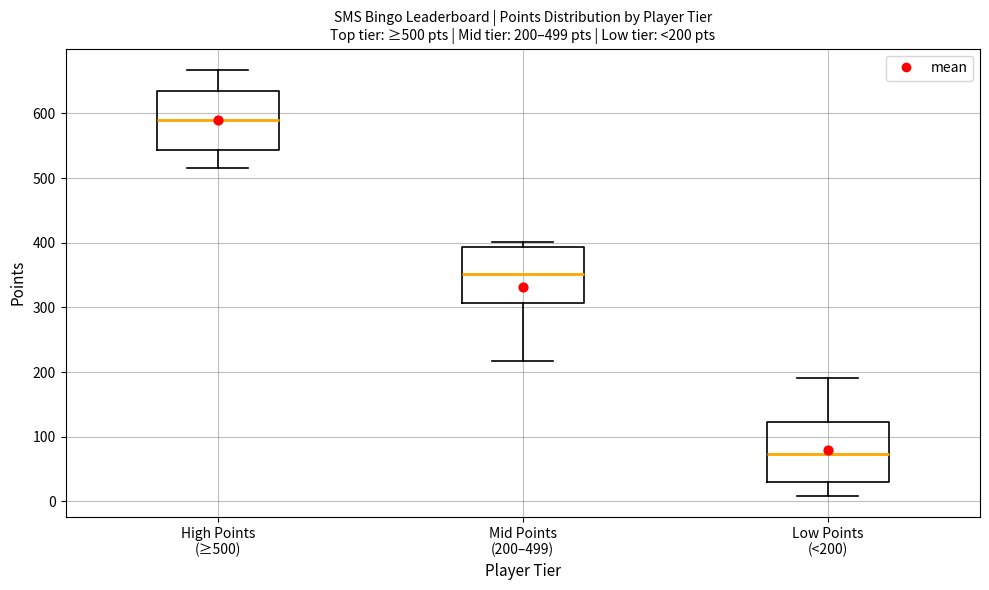

Which box has the lowest median line?

Low Points (<200)